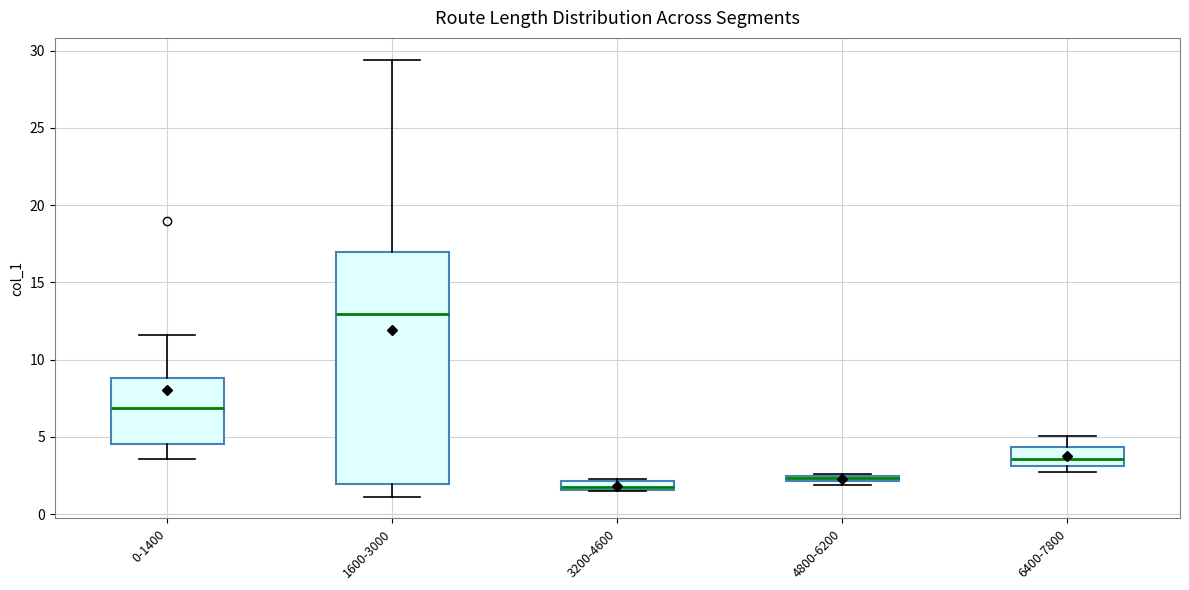

Which box is the tallest, from its lower edge to its upper edge?

1600-3000